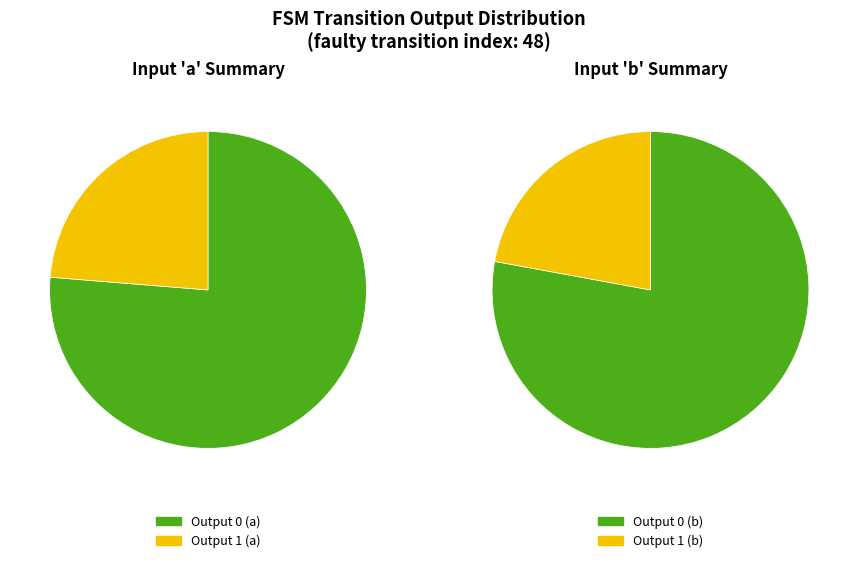

Does any single category account for the majority?

Yes